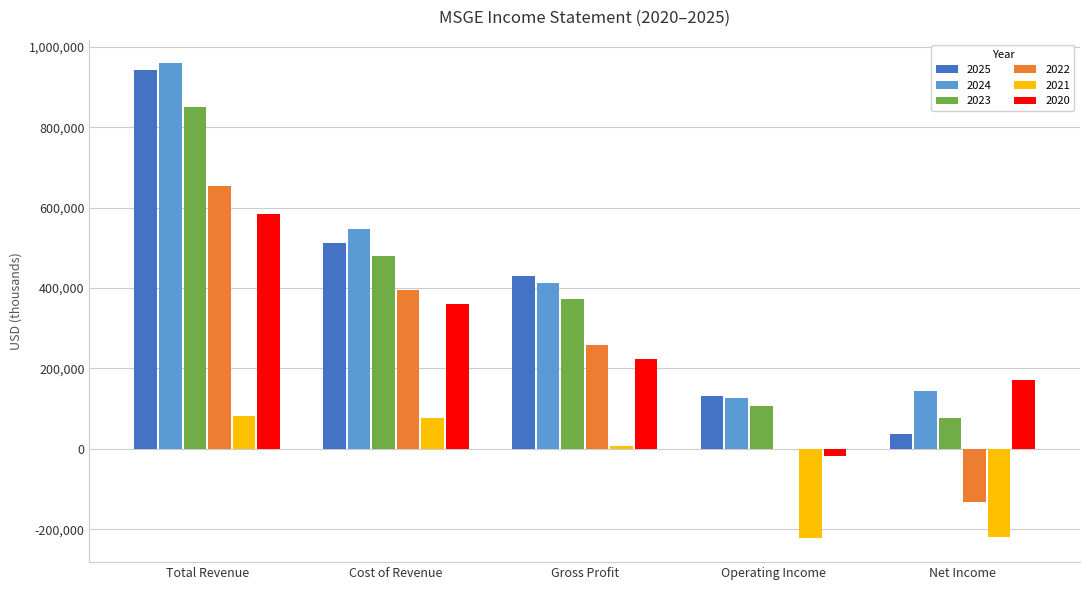

True or false: 2021 has a value of -218600 at Net Income.

True